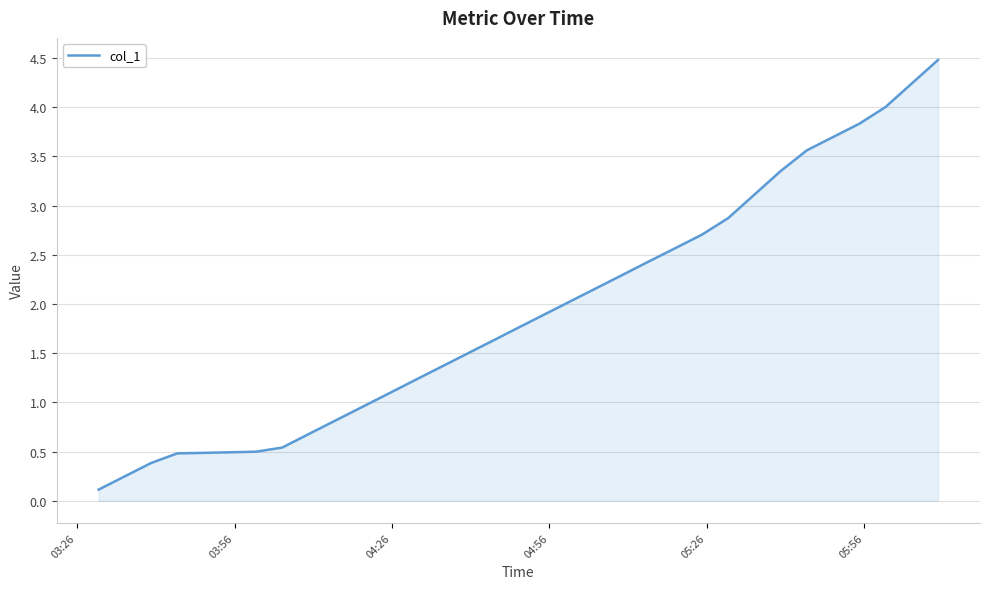

What is the greatest value displayed?

4.5